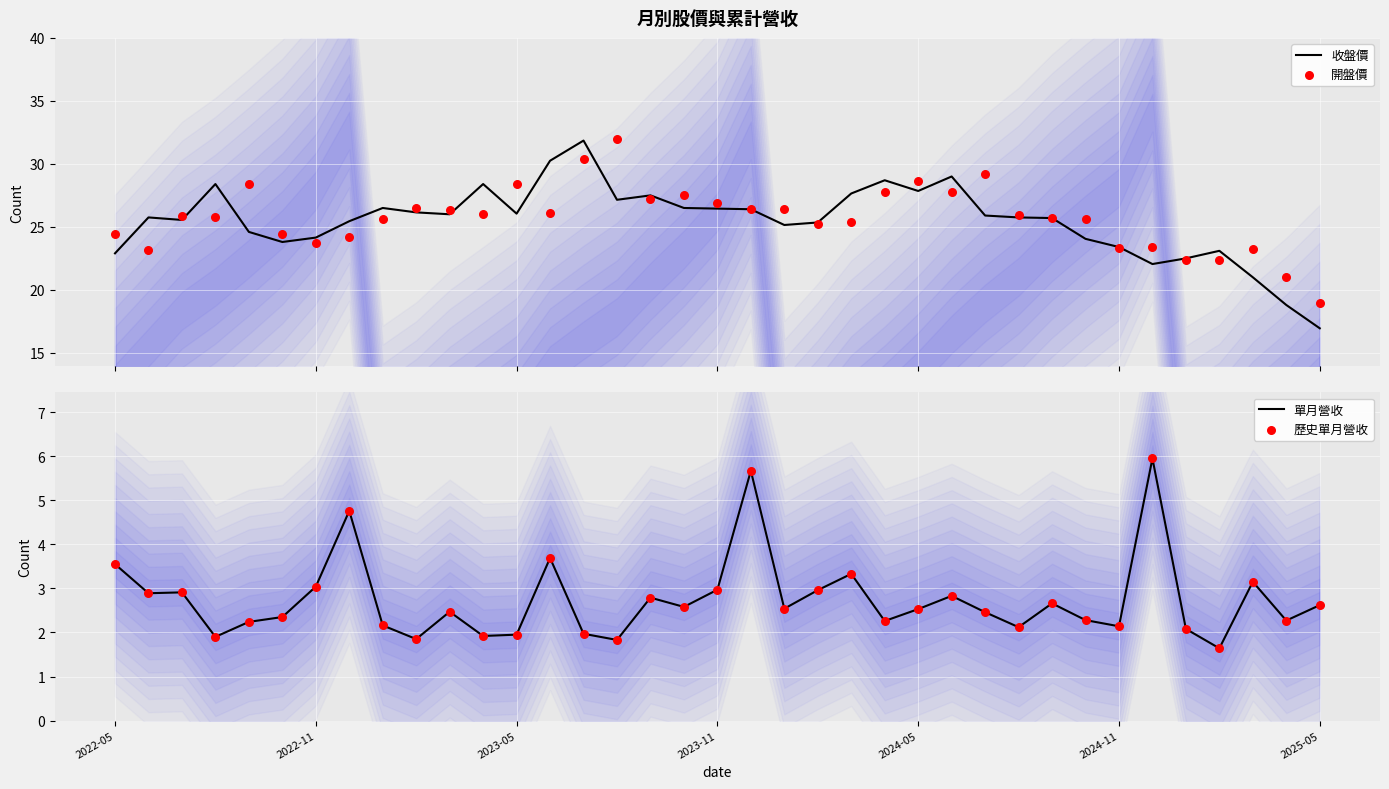

At how many categories does at least one series exceed 11?

37